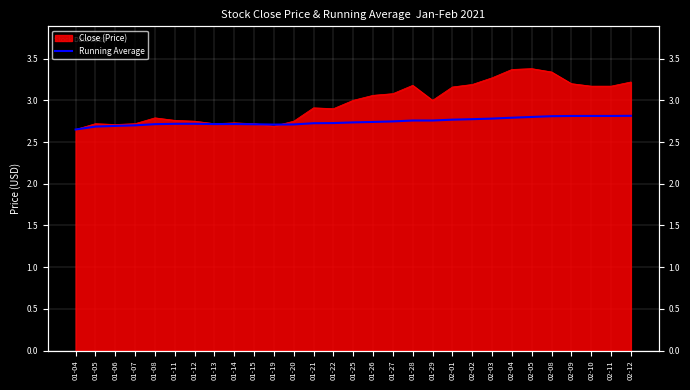

Does the chart display data point markers on the line(s)?

No